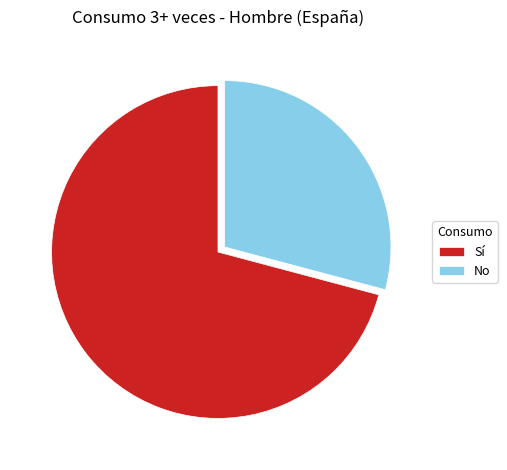

Rank the categories by value from highest to lowest.

Sí, No